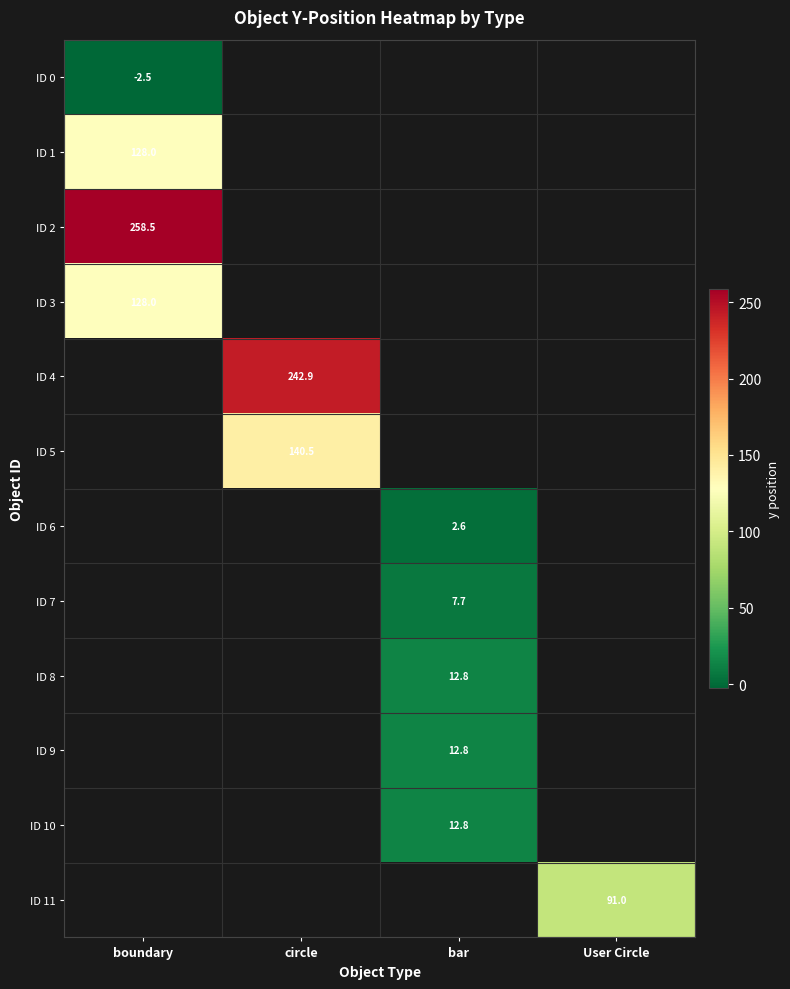

What is the maximum value shown in the chart?

258.5